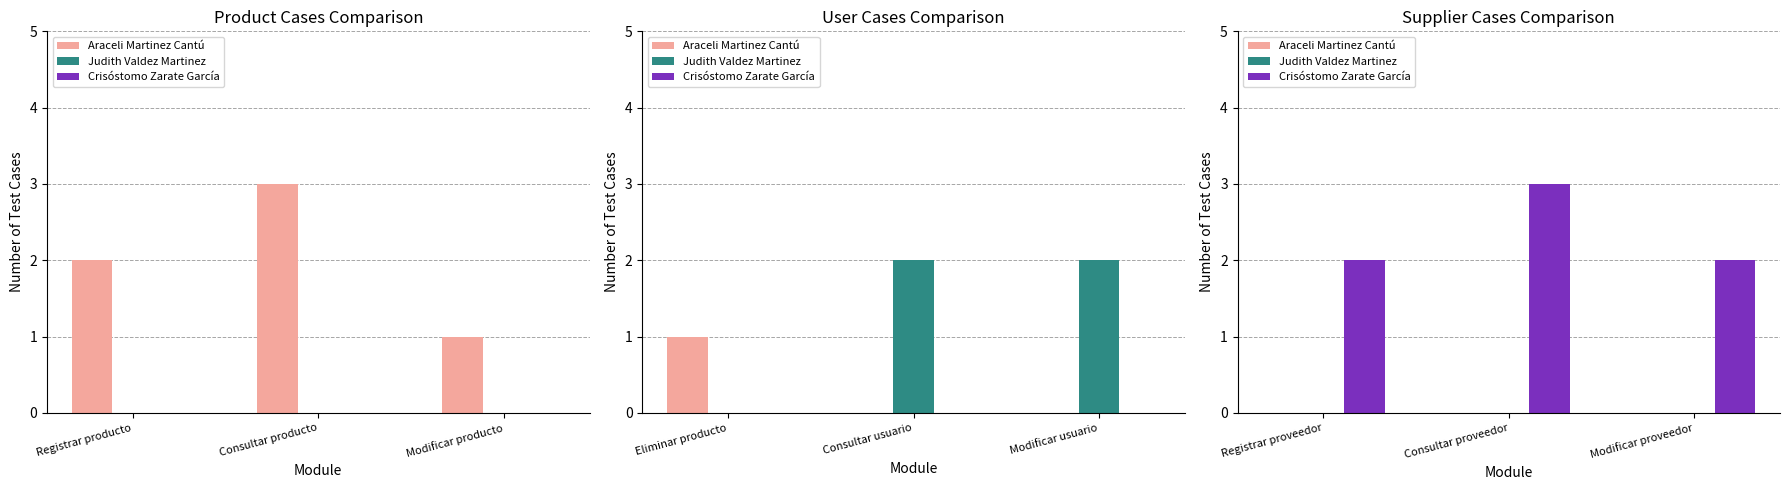

At which label is Judith Valdez Martinez closest to 0?

Registrar proveedor